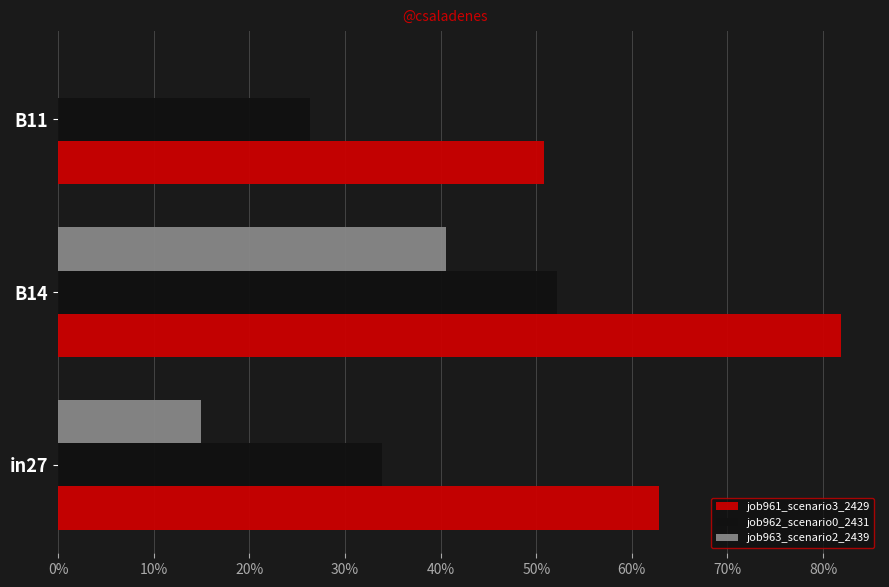

Reading right to left, transcribe all the data shown in this chart.

job961_scenario3_2429: 0.5	0.8	0.6
job962_scenario0_2431: 0.3	0.5	0.3
job963_scenario2_2439: 0.0	0.4	0.1